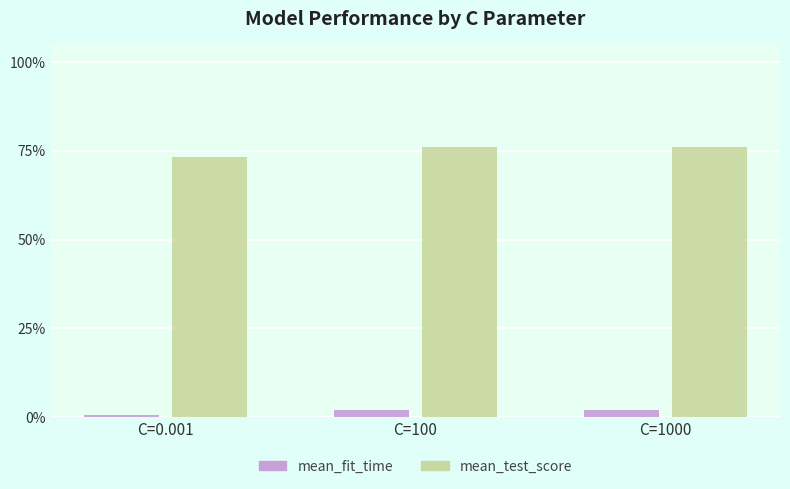

Does the chart contain any negative values?

No